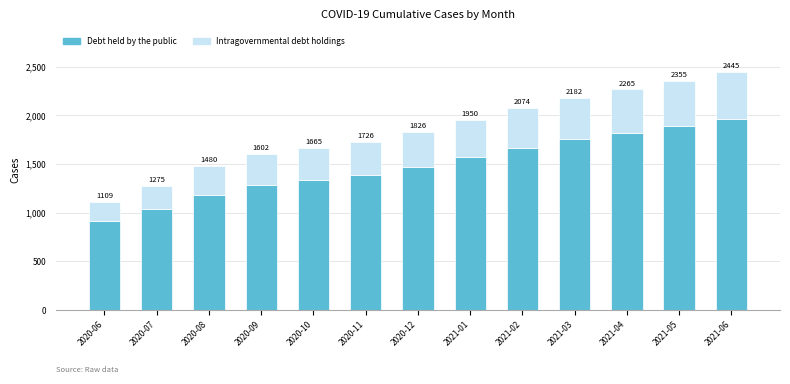

What position from the right is 2021-02?

5